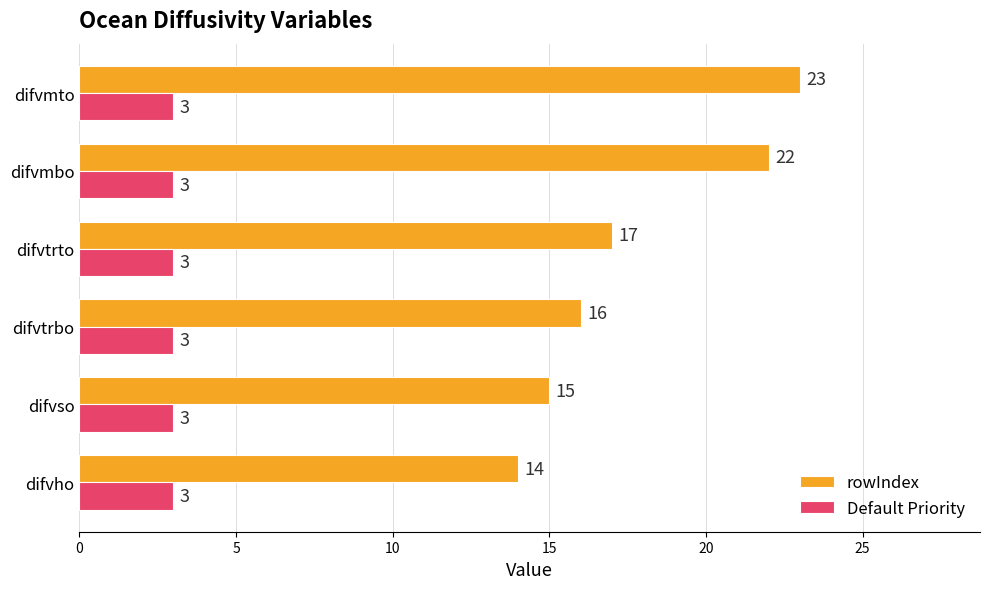

What is the average value of the Default Priority series?

3